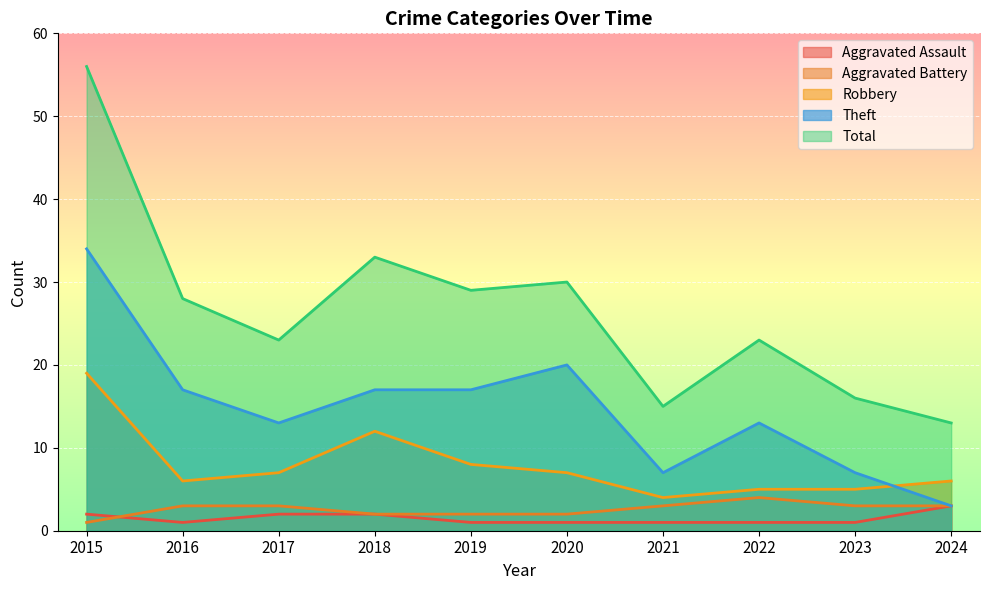

What is the average value of the Aggravated Assault series?

2